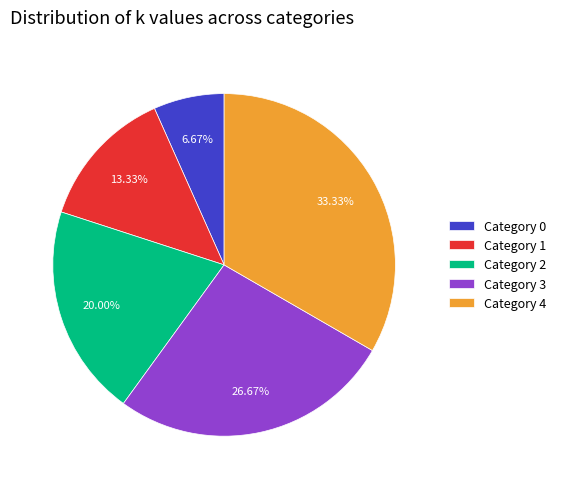

Between Category 1 and Category 3, which is larger?

Category 3